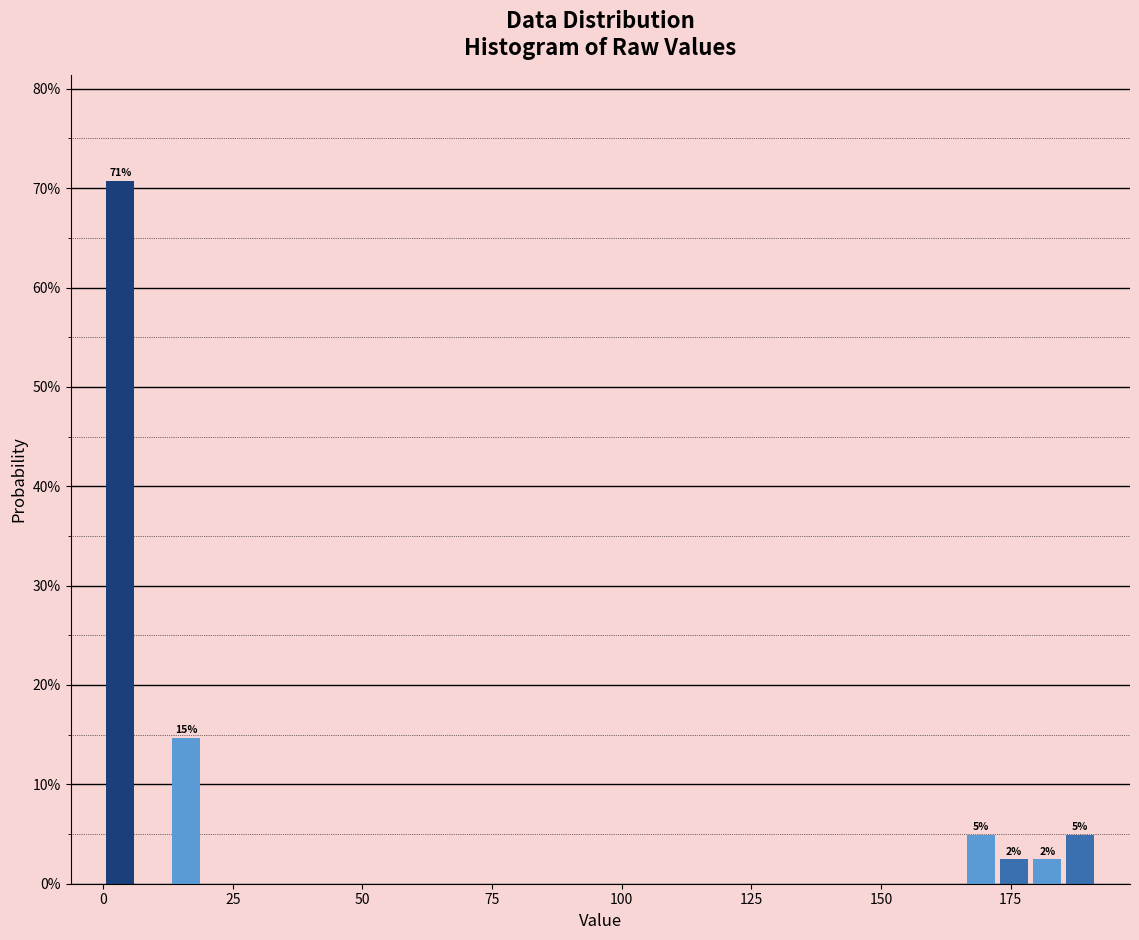

Around what value on the x-axis is the tallest bar? Give the approximate position of its centre, as read against the axis.

5